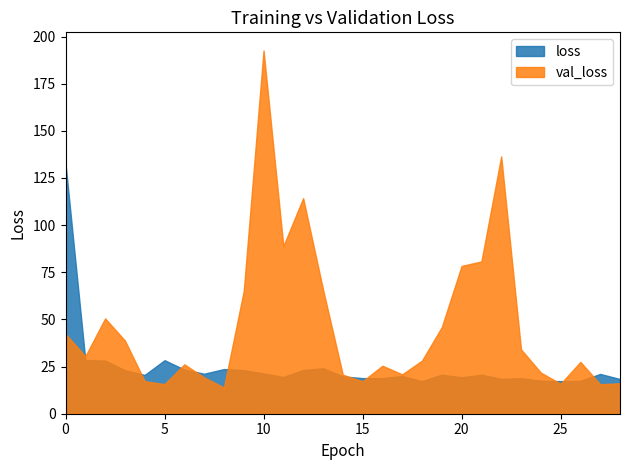

Where is val_loss nearest to the value 103?

12